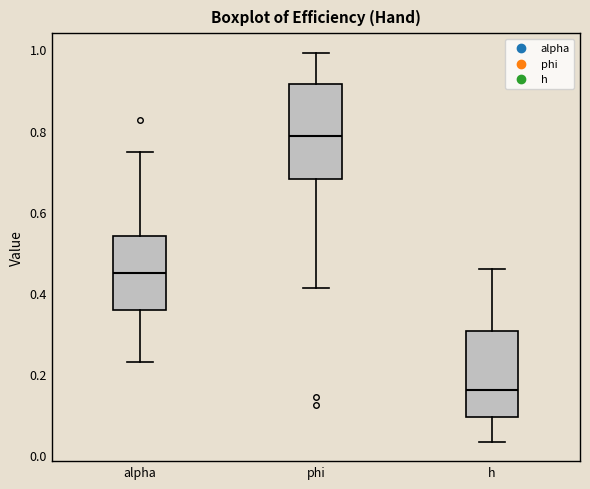

Reading left to right, read every box against the y-axis: the position of its median line, the range the box covers, and the ends of its whiskers. The values are not printed on the chart, so give them approximately, as read against the axis.

alpha: median 0.44, box 0.36 to 0.54, whiskers 0.22 to 0.74
phi: median 0.78, box 0.68 to 0.92, whiskers 0.42 to 1.00
h: median 0.16, box 0.10 to 0.30, whiskers 0.04 to 0.46